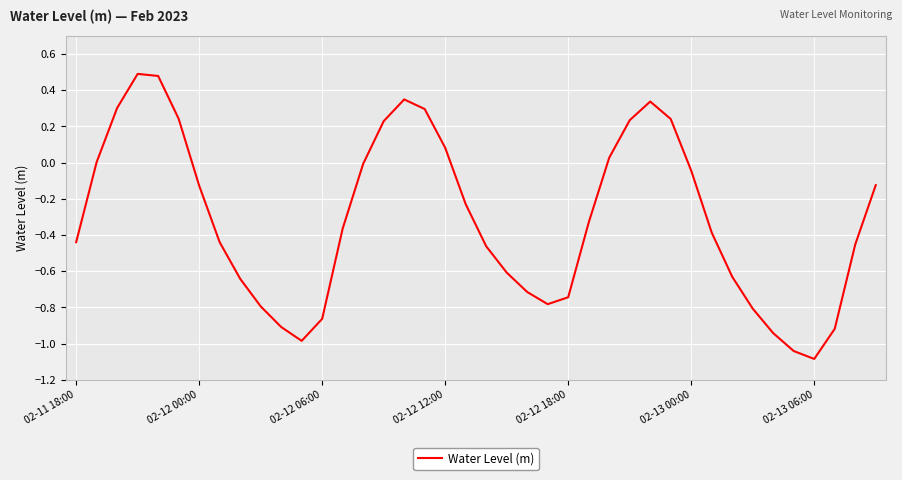

What is the smallest value displayed?

-1.1